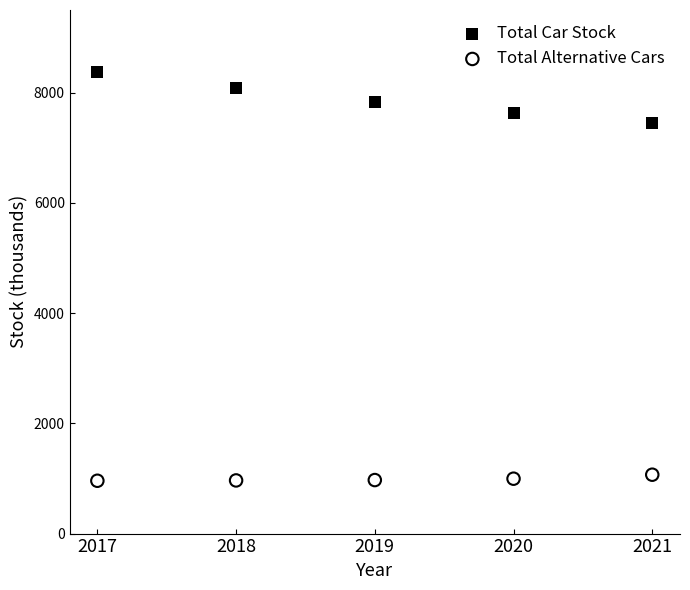

Which series contains the lowest Y value?

Total Alternative Cars